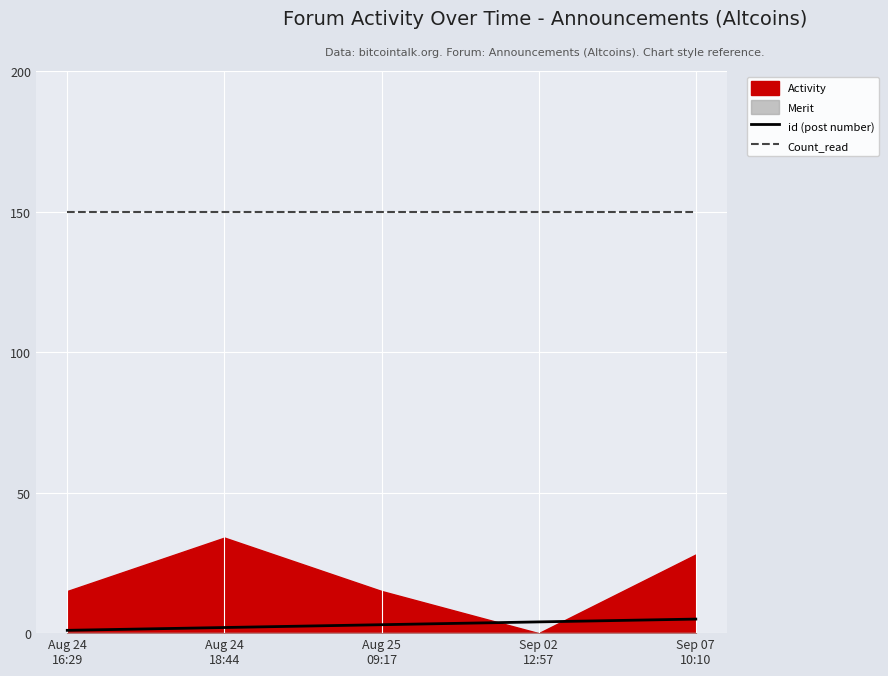

Is it true that id (post number) equals 2 at Aug 24
18:44?

True